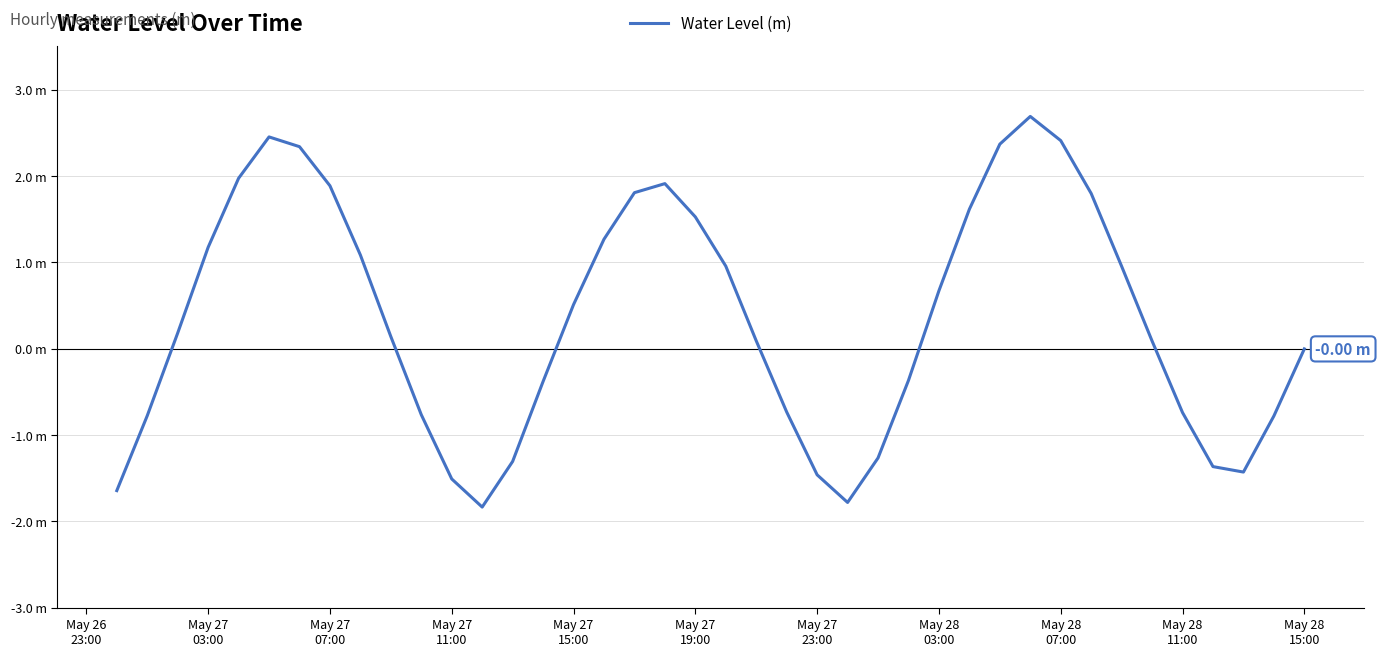

Reading left to right, extract all data points from this chart.

-1.6	-0.8	0.2	1.2	2.0	2.5	2.3	1.9	1.1	0.1	-0.8	-1.5	-1.8	-1.3	-0.4	0.5	1.3	1.8	1.9	1.5	1.0	0.1	-0.7	-1.5	-1.8	-1.3	-0.4	0.7	1.6	2.4	2.7	2.4	1.8	1.0	0.1	-0.7	-1.4	-1.4	-0.8	-0.0